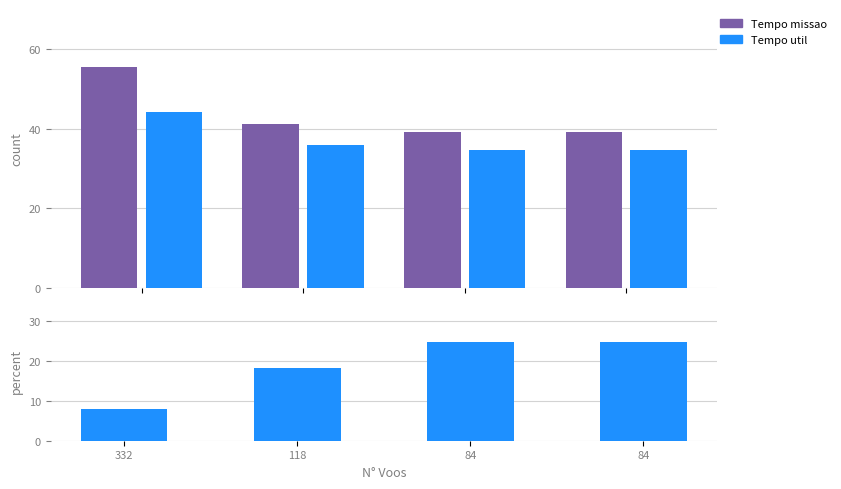

What is the value of the Tempo de missao [h] bar at the 4th from the left?

39.0